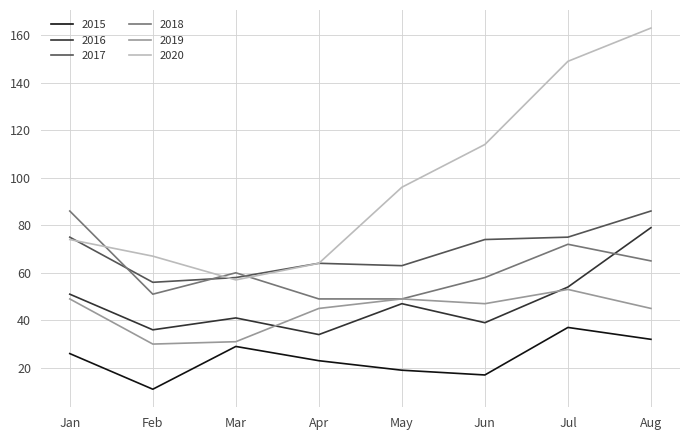

Is it true that 2017 equals 63 at May?

True